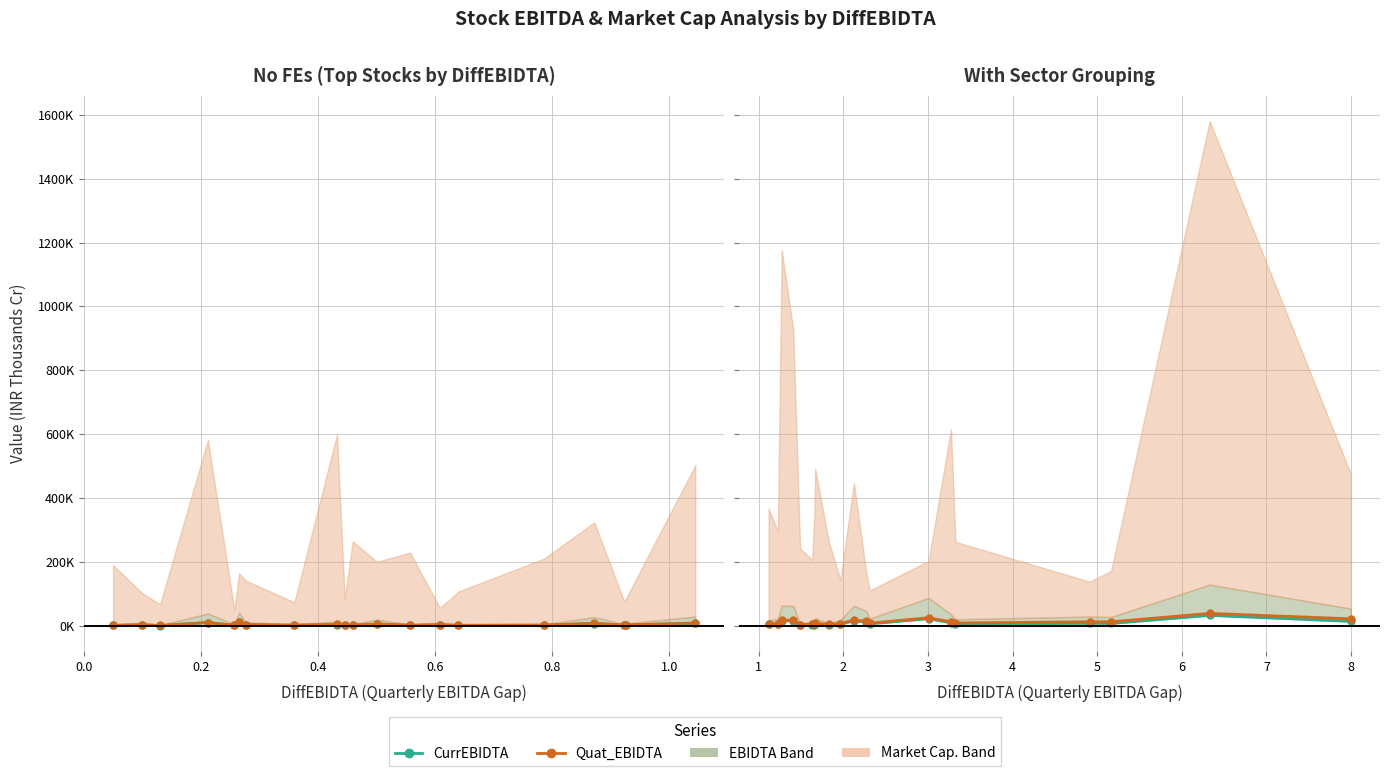

What is the label of the 14th point from the right?

1.0